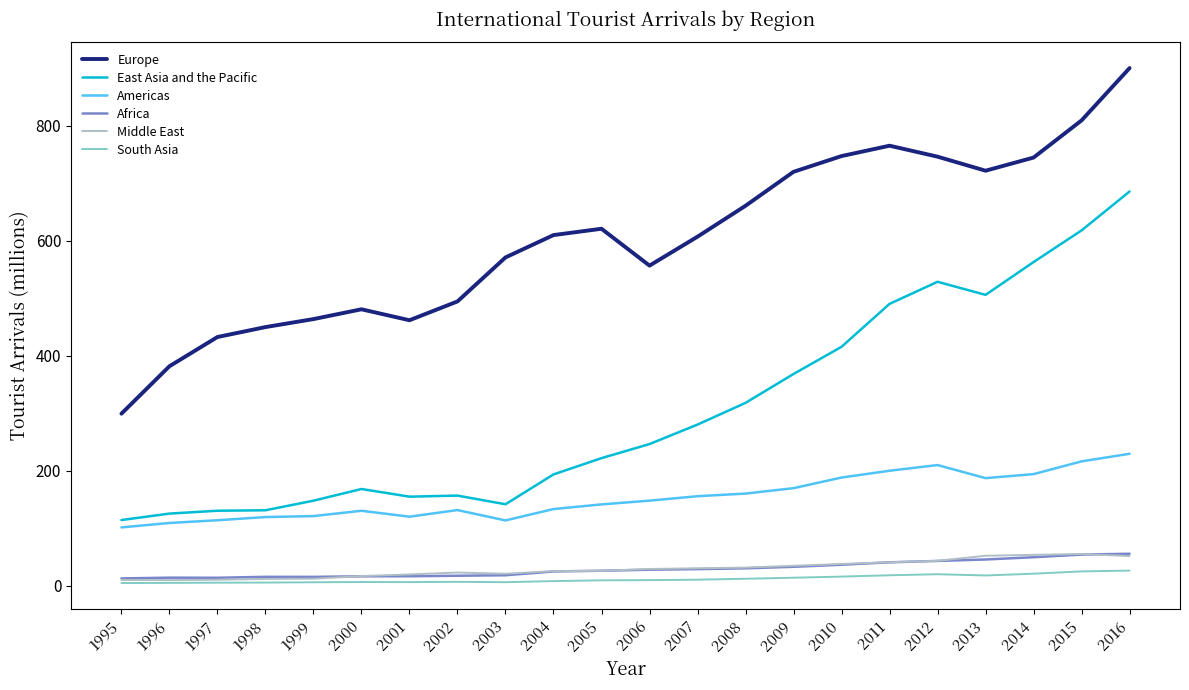

What is the difference between the second highest and second lowest values in the South Asia series?

20.0